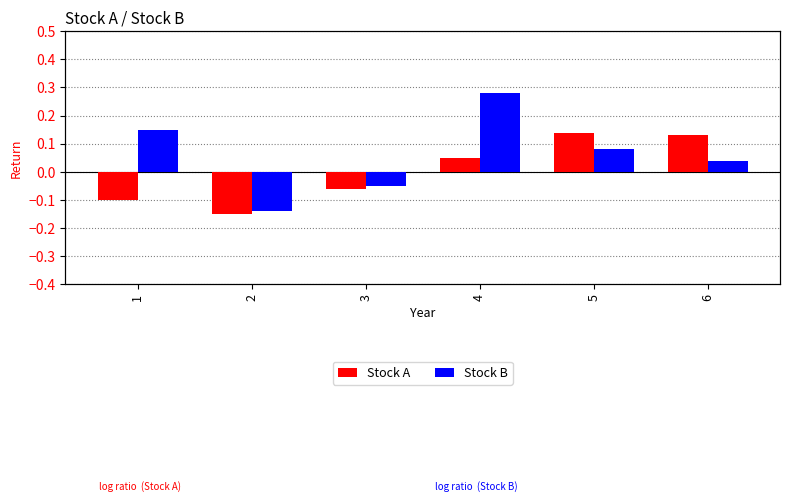

Which has a higher value, 1 or 3?

3